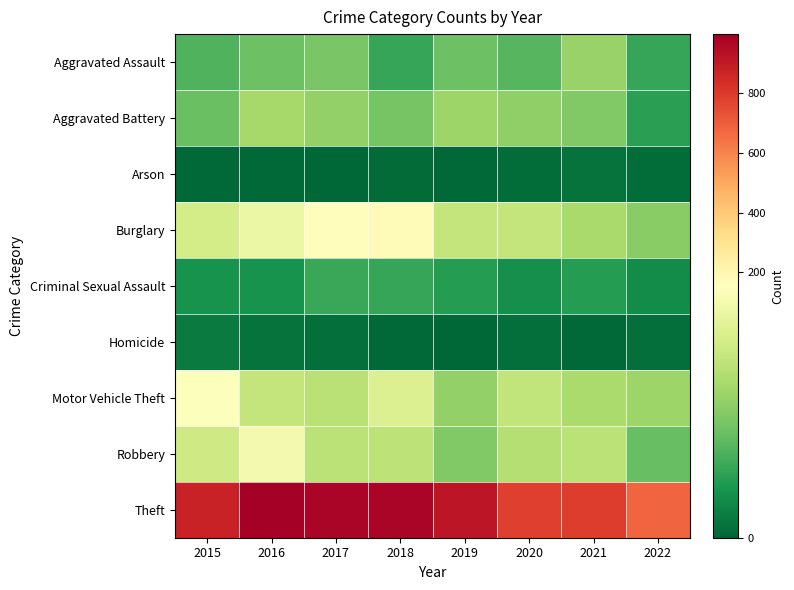

Reading left to right, extract all data points from this chart.

Aggravated Assault: 2015=54	2016=66	2017=72	2018=43	2019=65	2020=56	2021=86	2022=43
Aggravated Battery: 2015=64	2016=93	2017=83	2018=70	2019=88	2020=82	2021=75	2022=38
Arson: 2015=2	2016=2	2017=1	2018=3	2019=2	2020=4	2021=8	2022=4
Burglary: 2015=121	2016=139	2017=162	2018=176	2019=110	2020=110	2021=95	2022=79
Criminal Sexual Assault: 2015=28	2016=28	2017=44	2018=43	2019=36	2020=26	2021=36	2022=23
Homicide: 2015=13	2016=8	2017=5	2018=2	2019=0	2020=6	2021=2	2022=6
Motor Vehicle Theft: 2015=152	2016=110	2017=104	2018=127	2019=84	2020=109	2021=96	2022=88
Robbery: 2015=117	2016=145	2017=105	2018=107	2019=75	2020=102	2021=105	2022=63
Theft: 2015=874	2016=999	2017=979	2018=977	2019=914	2020=783	2021=791	2022=677